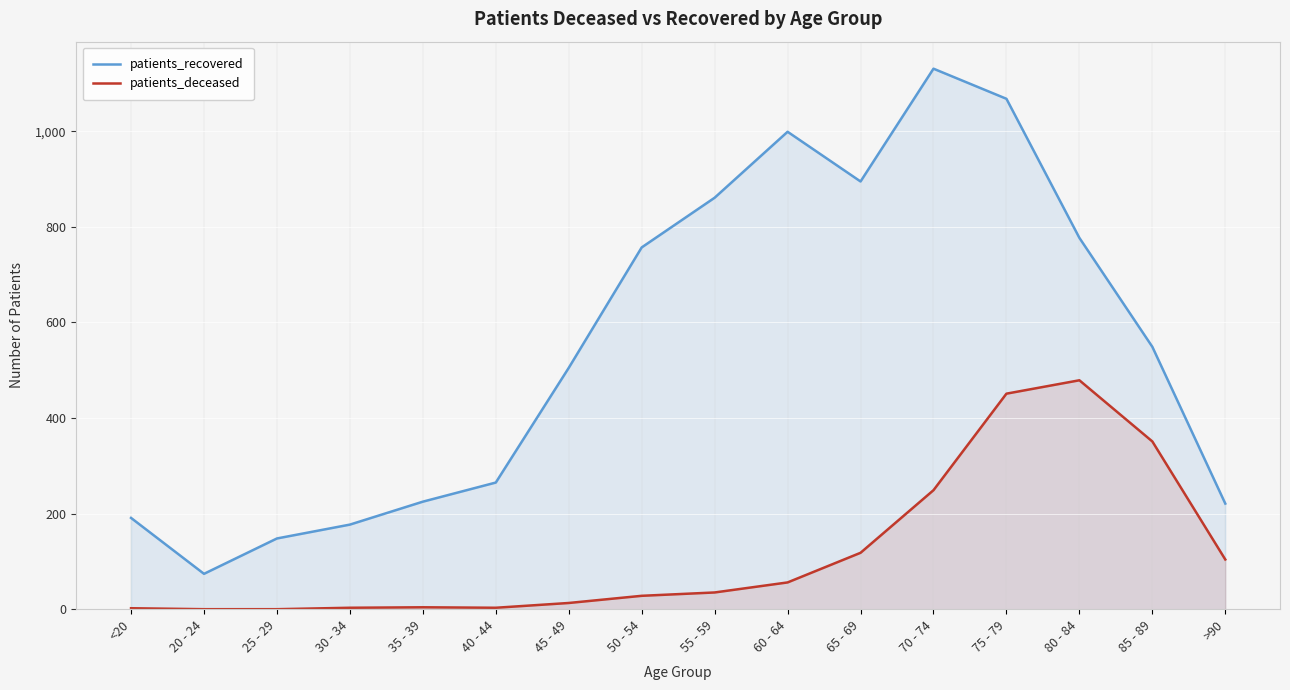

What is the total value across all series at 50 - 54?

785